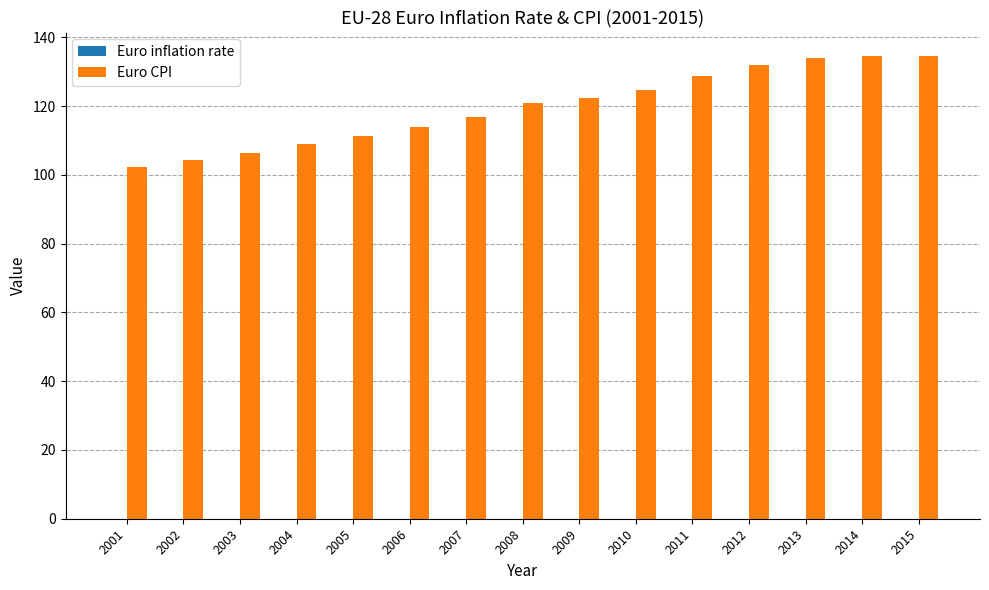

Which series has the largest total across all categories?

Euro CPI